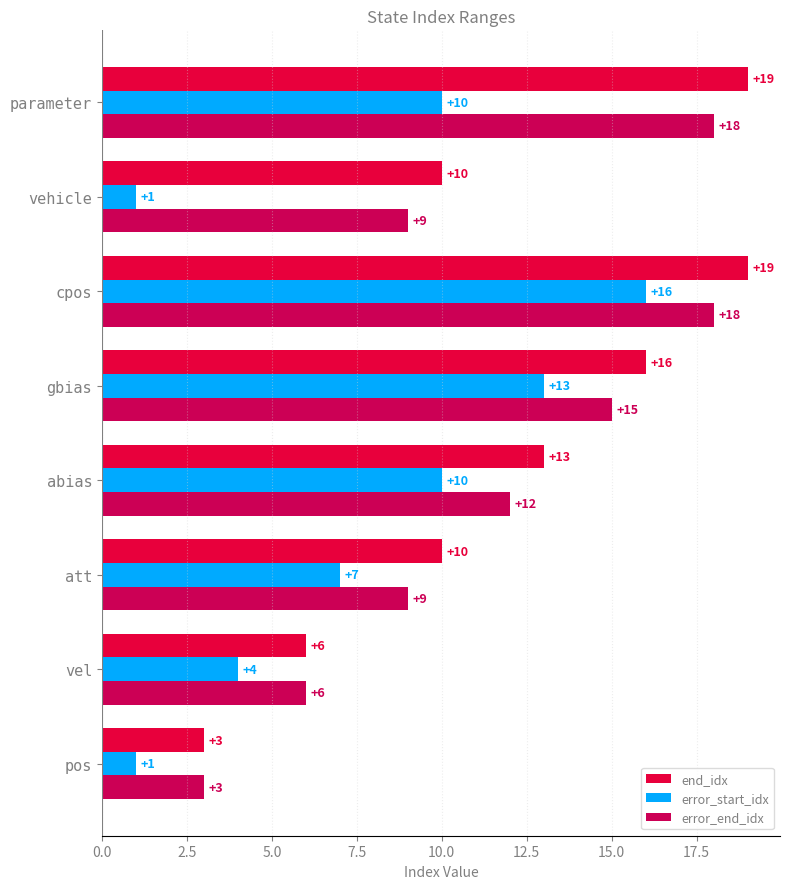

Count the error_end_idx values in the range 9 to 18.

6